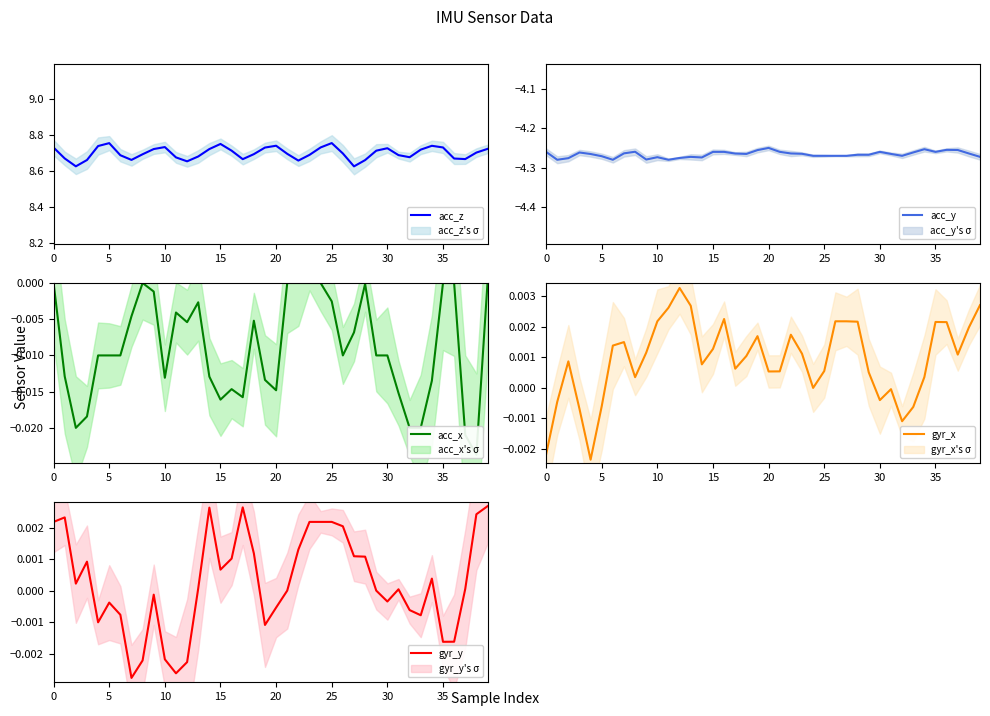

How many data points in gyr_x are less than 0?

9